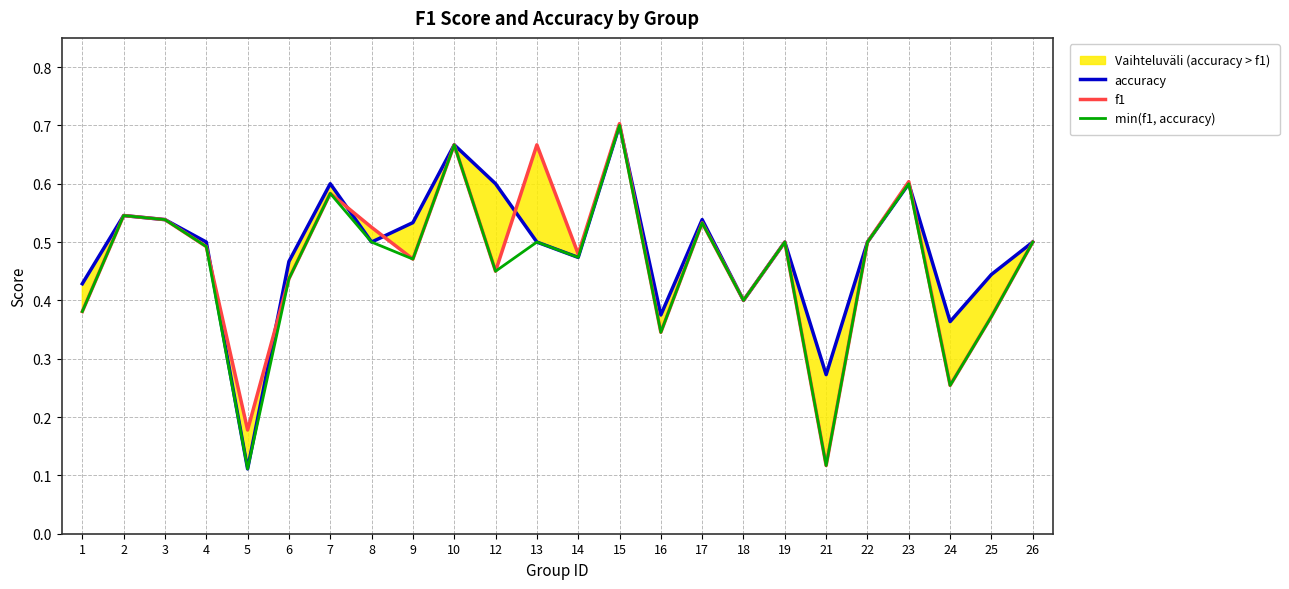

What is the average value of the min(f1, accuracy) series?

0.5